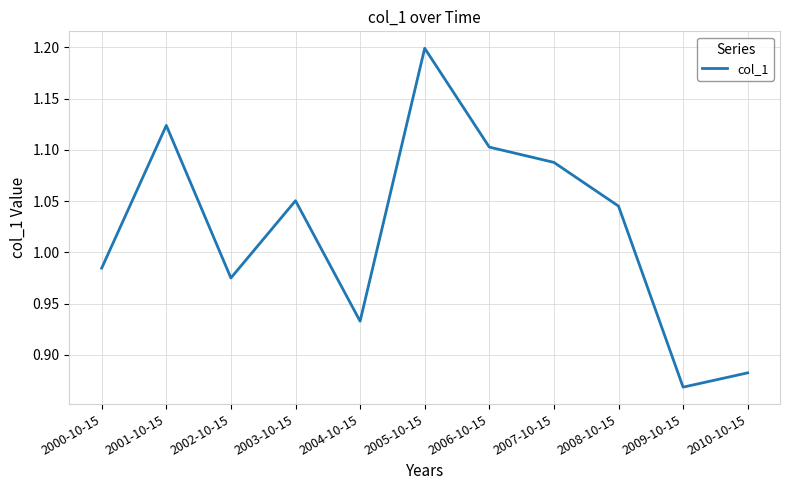

The chart shows a value of 1.7 at 2005-10-15. True or false?

False